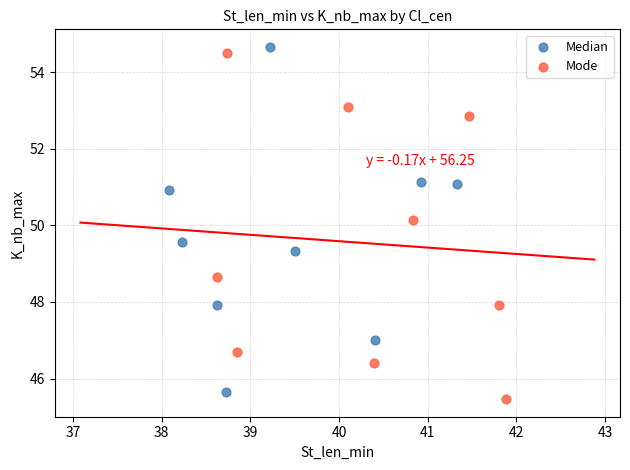

What are all the series names shown in the legend?

Median, Mode